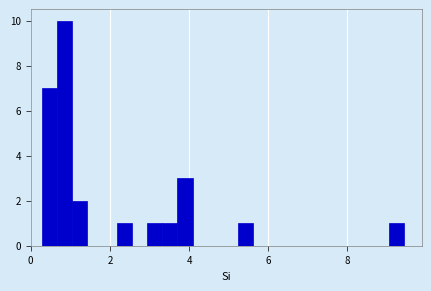

Around what value on the x-axis is the tallest bar? Give the approximate position of its centre, as read against the axis.

0.8